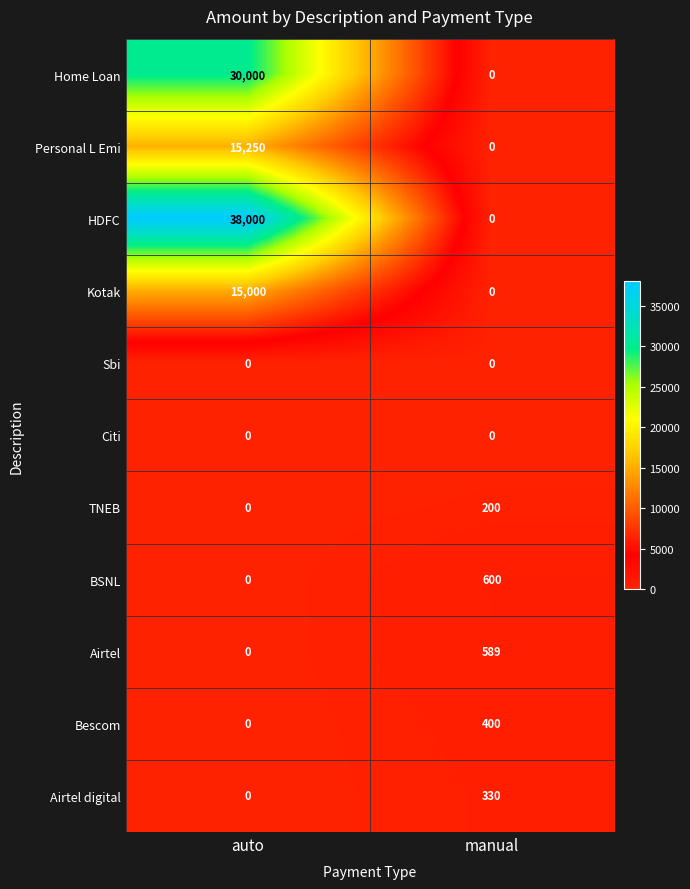

What value does the Personal L Emi series have at auto?

15250